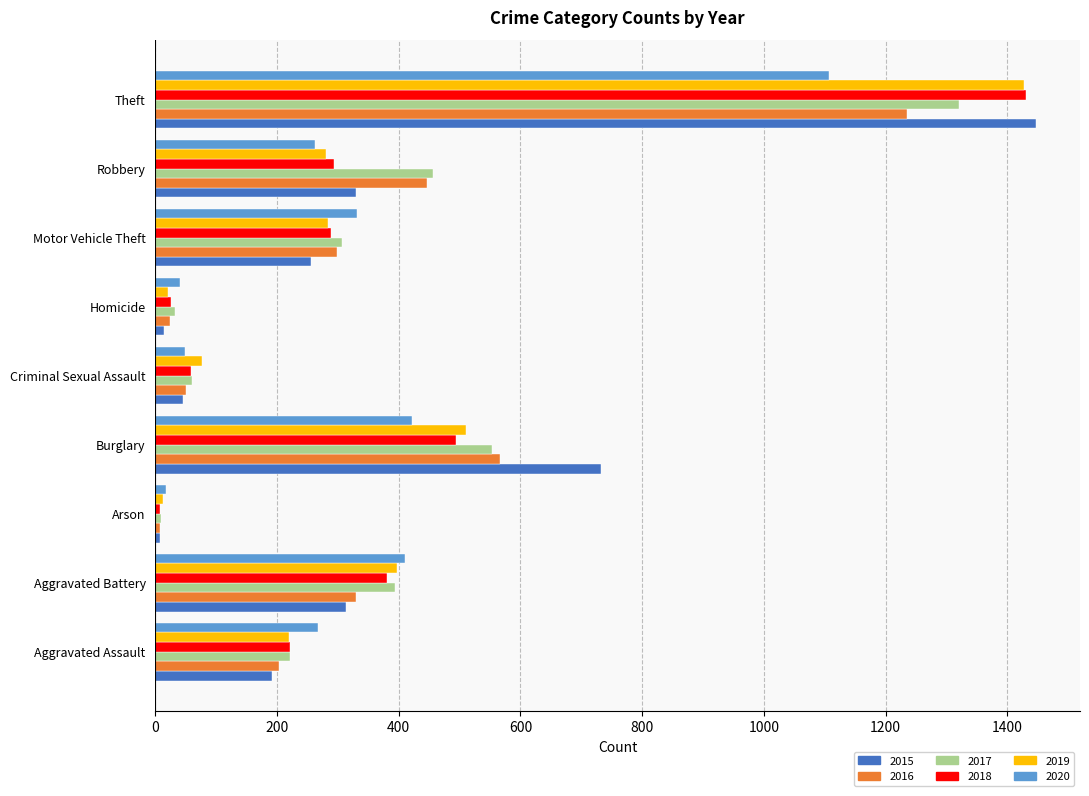

What are all the series names shown in the legend?

2015, 2016, 2017, 2018, 2019, 2020